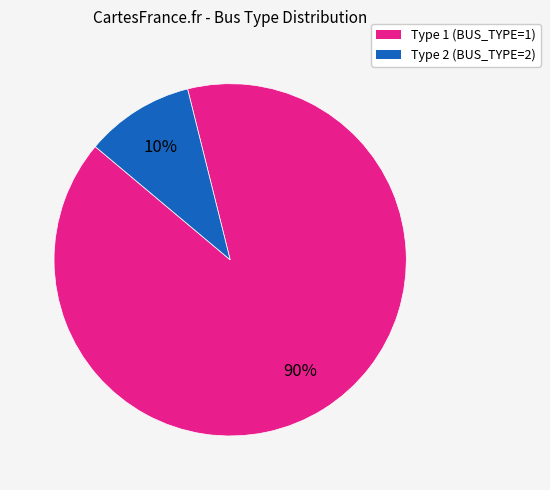

To the nearest percent, what percentage of the pie is Type 1?

90%